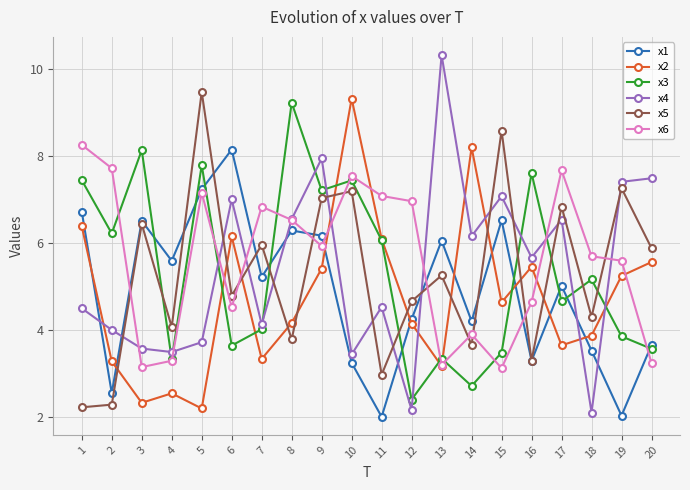

Which series has the largest range (max minus min)?

x4